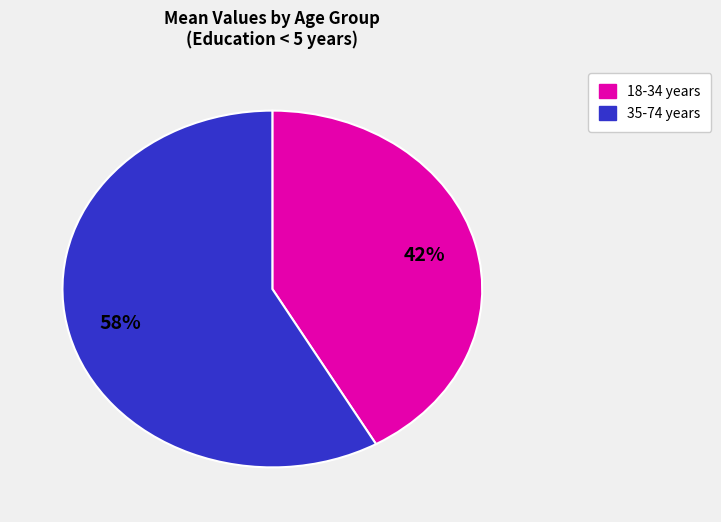

To the nearest percent, what is the average slice percentage?

50%